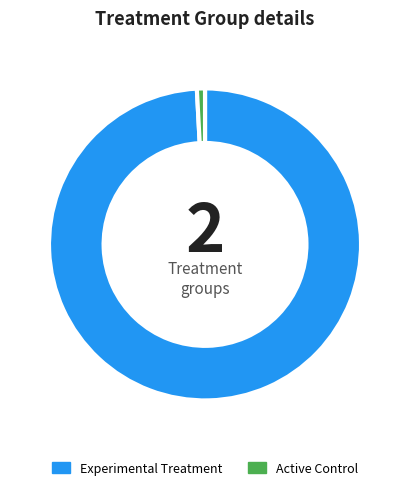

Which slice is the smallest?

Active Control